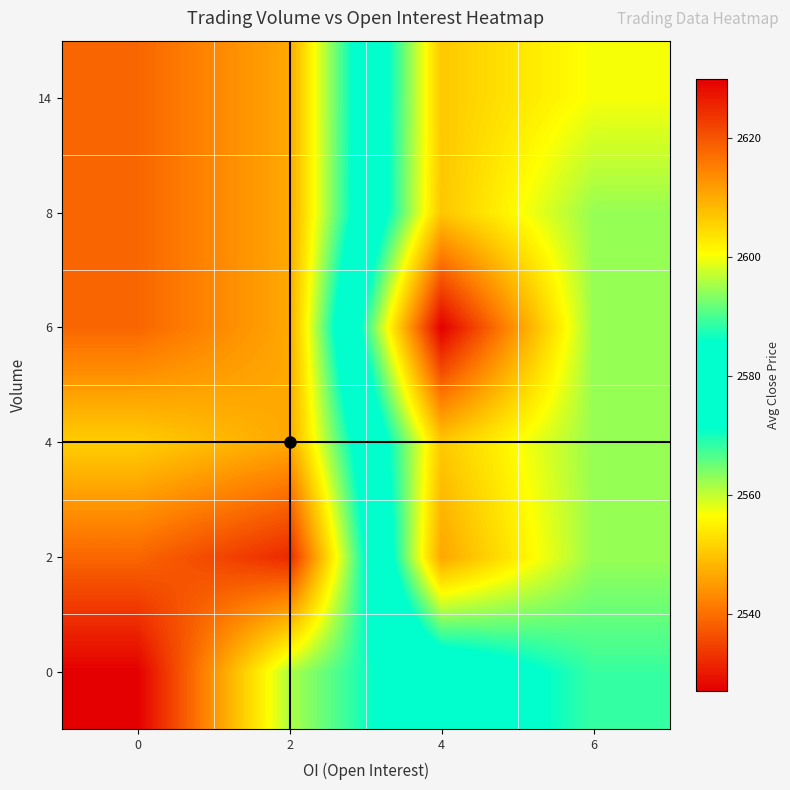

Reading left to right, extract all data points from this chart.

0: 0=2527.1	2=2561.2	4=2579.0	6=2589.0
2: 0=2539.1	2=2532.0	4=2610.7	6=2594.5
4: 0=2551.0	2=2546.6	4=2606.7	6=2594.5
6: 0=2539.1	2=2546.6	4=2630.0	6=2594.5
8: 0=2539.1	2=2546.6	4=2607.0	6=2594.5
14: 0=2539.1	2=2546.6	4=2606.7	6=2600.0